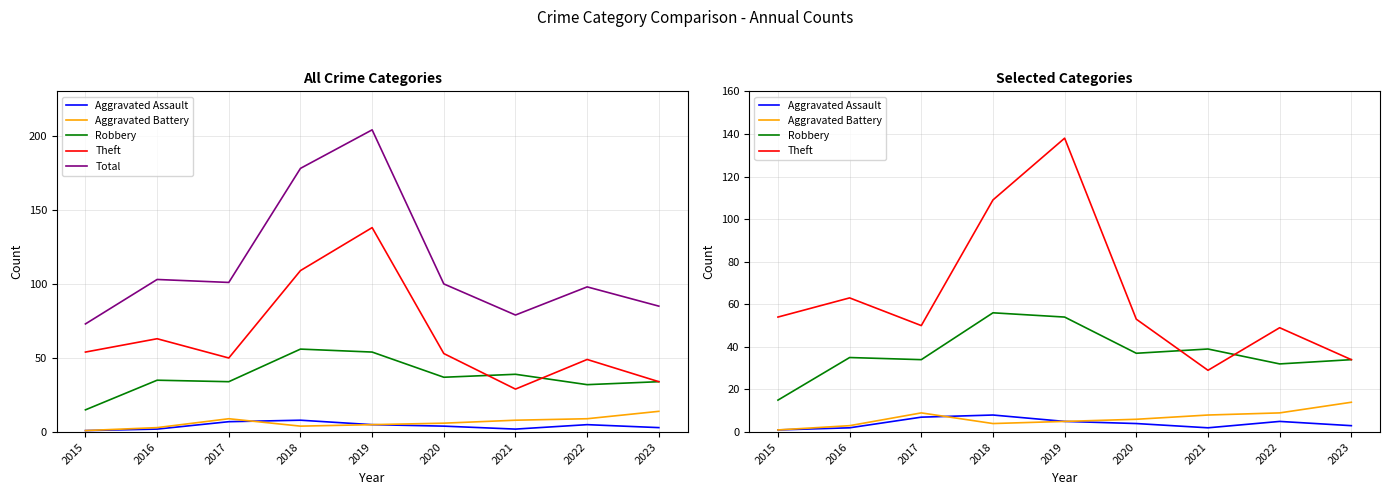

At 2019, list the series in order from largest to smallest.

Total, Theft, Robbery, Aggravated Assault, Aggravated Battery